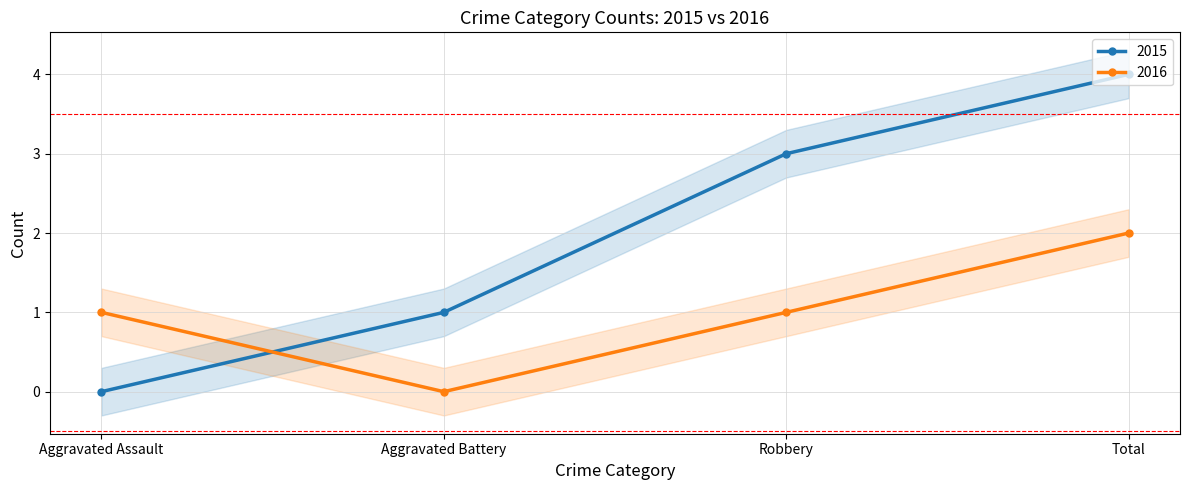

What is the sum of all 2015 values?

8